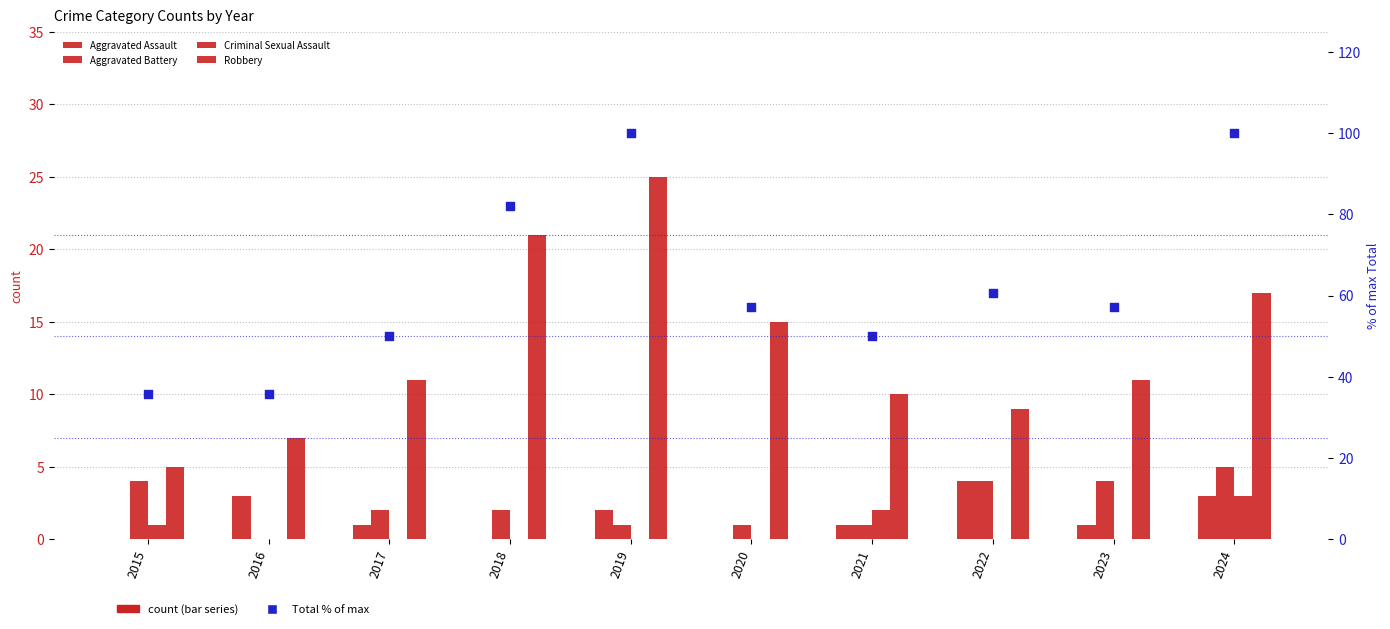

Which series reaches the minimum Y coordinate?

Aggravated Assault